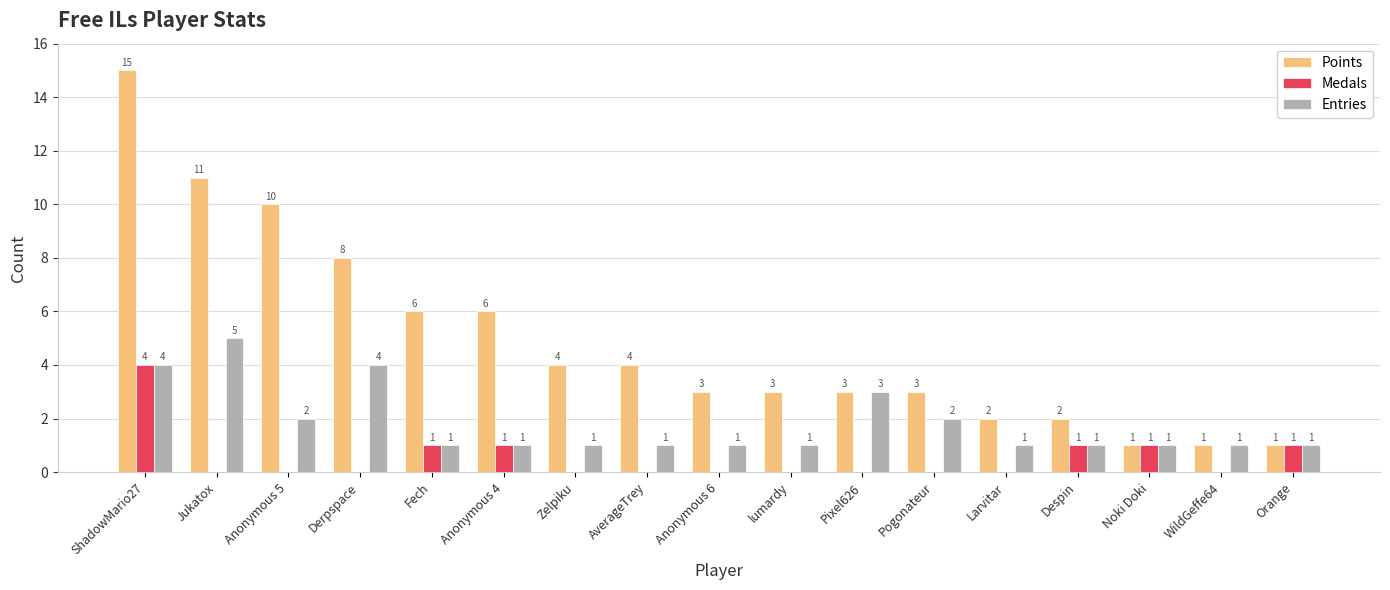

What are all the series names shown in the legend?

Points, Medals, Entries